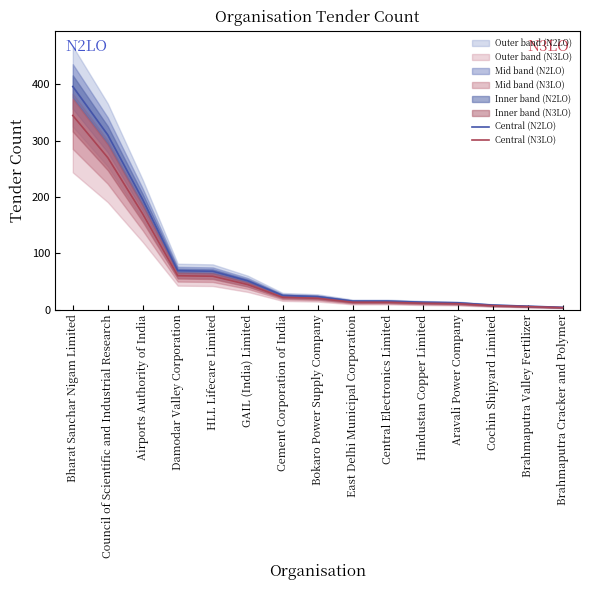

True or false: Central (N2LO) and Central (N3LO) intersect in this chart.

False